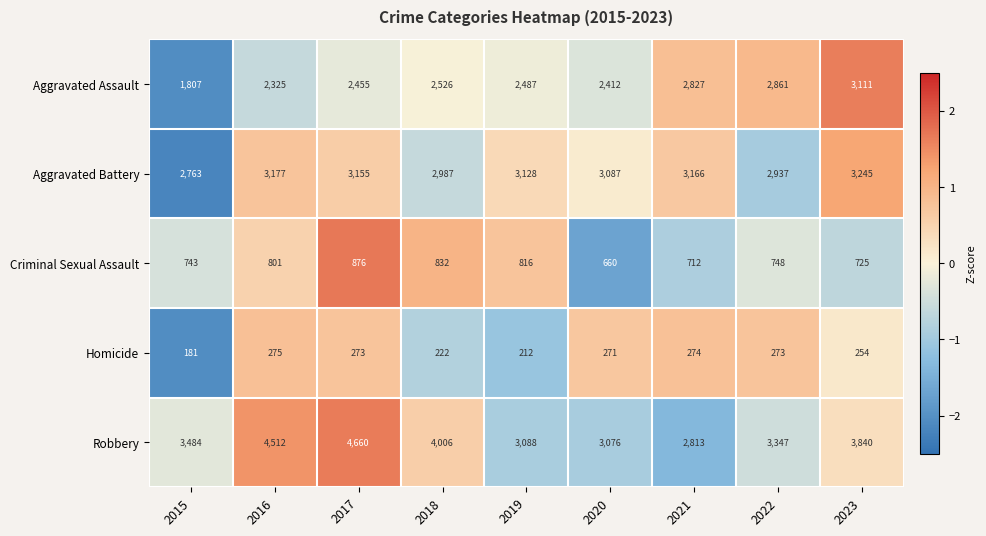

Which series has the widest spread of values?

Robbery